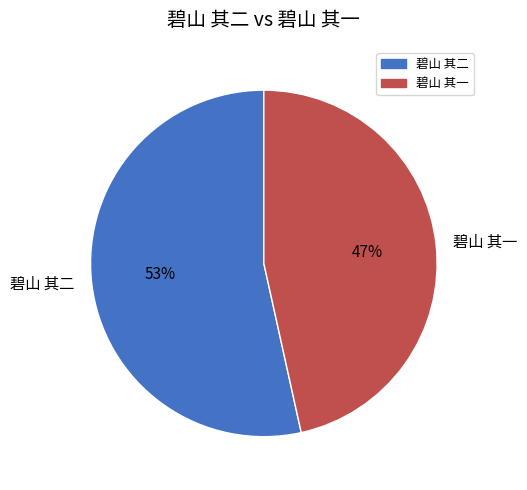

To the nearest percent, what portion does 碧山 其二 represent?

53%